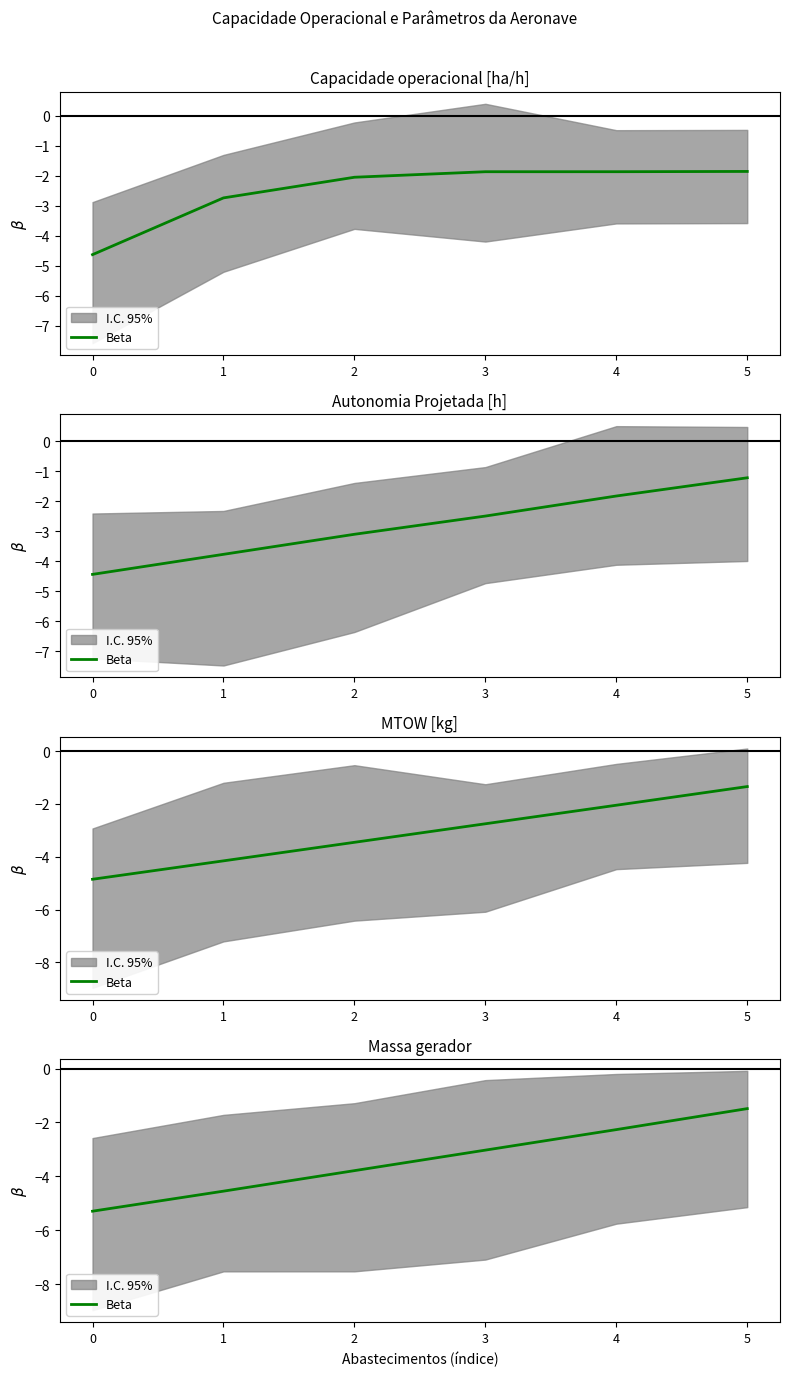

What is the value of the 6th point from the left?

-1.5